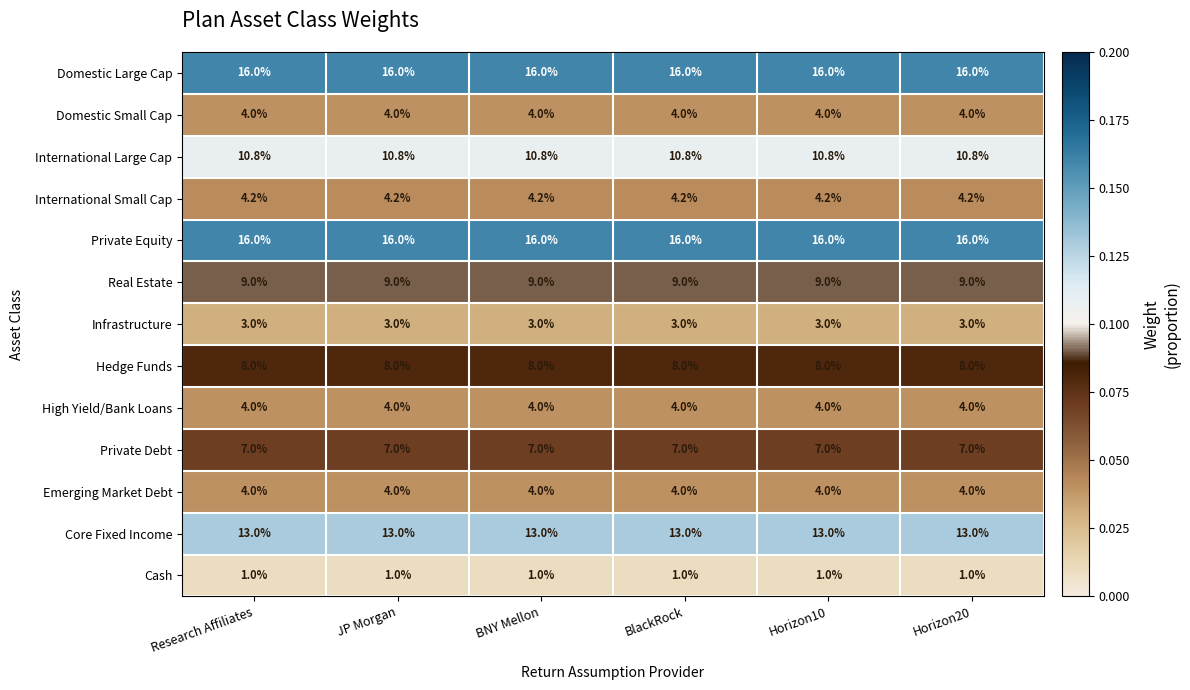

What is the sum of the Private Debt values at JP Morgan and BlackRock?

14.0